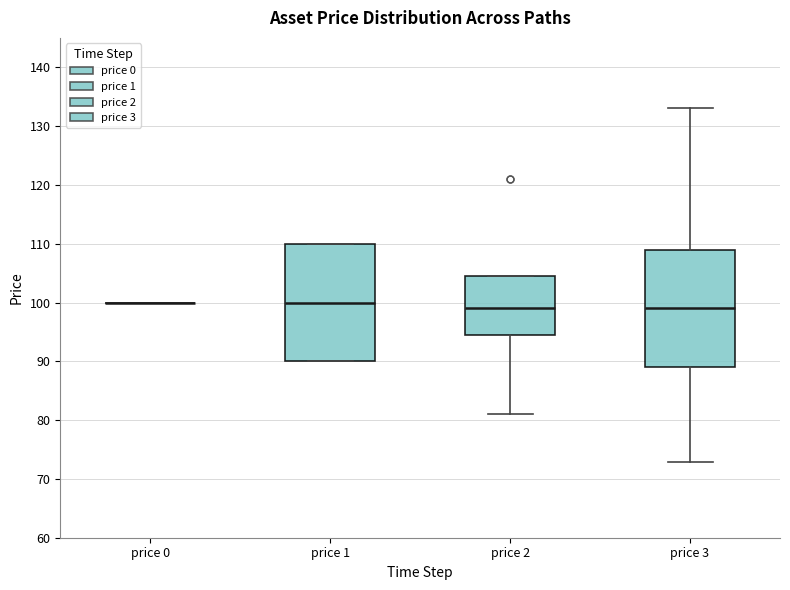

Reading left to right, read every box against the y-axis: the position of its median line, the range the box covers, and the ends of its whiskers. The values are not printed on the chart, so give them approximately, as read against the axis.

price 0: box collapsed to a line at 100, whiskers 100 to 100
price 1: median 100, box 90 to 110, whiskers 90 to 110
price 2: median 99, box 95 to 105, whiskers 81 to 105
price 3: median 99, box 89 to 109, whiskers 73 to 133